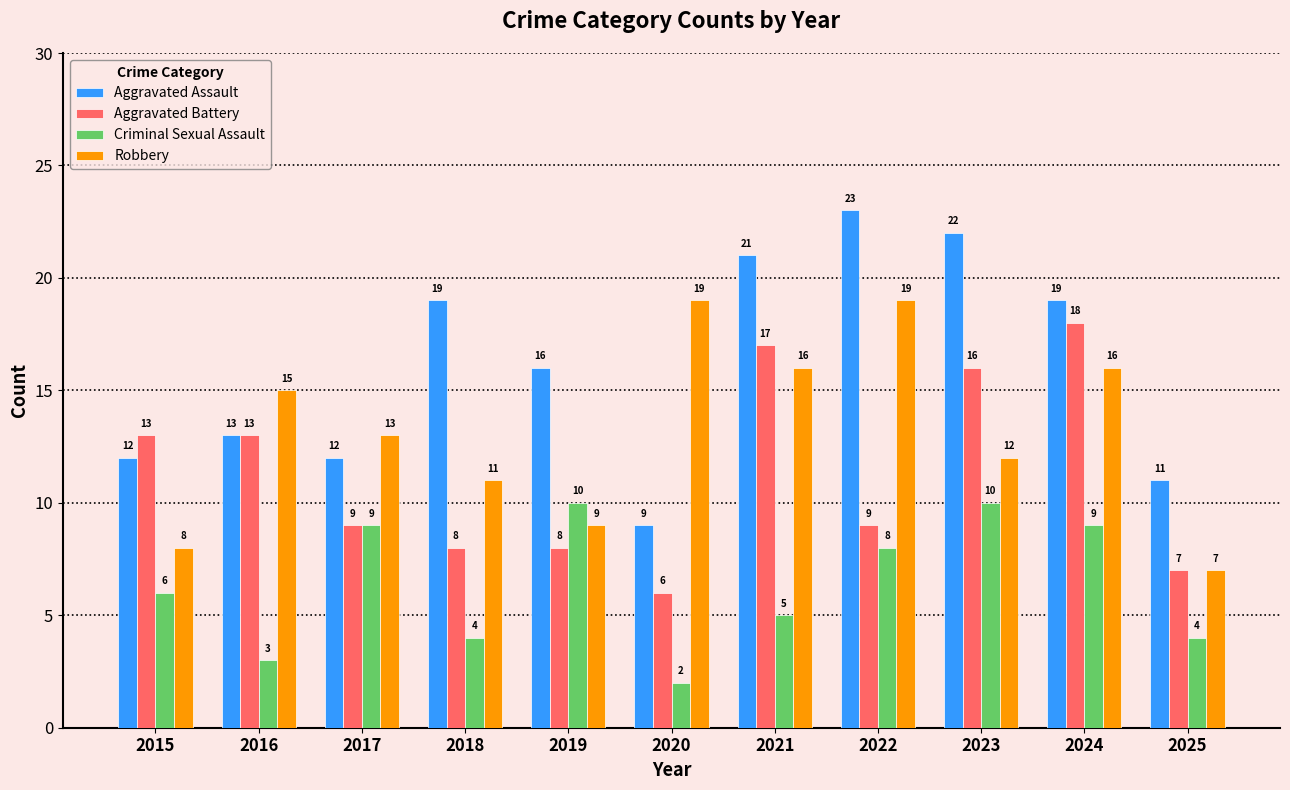

Which series has the widest spread of values?

Aggravated Assault